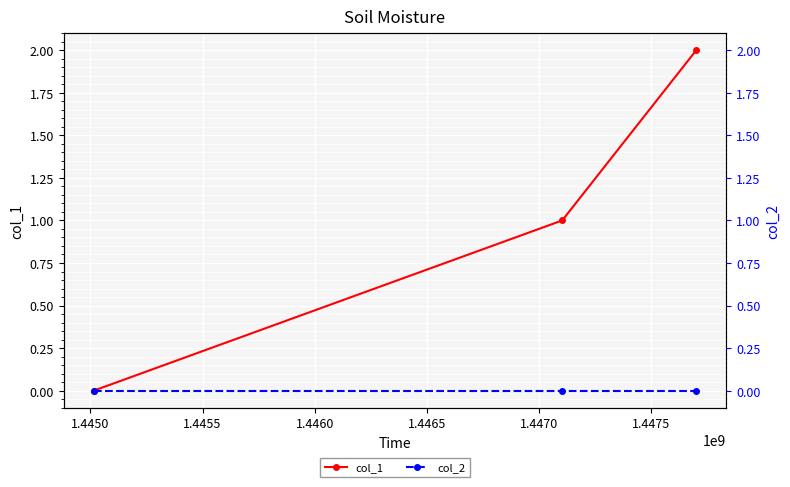

True or false: col_1 has a value of 1 at 1.4445.

False